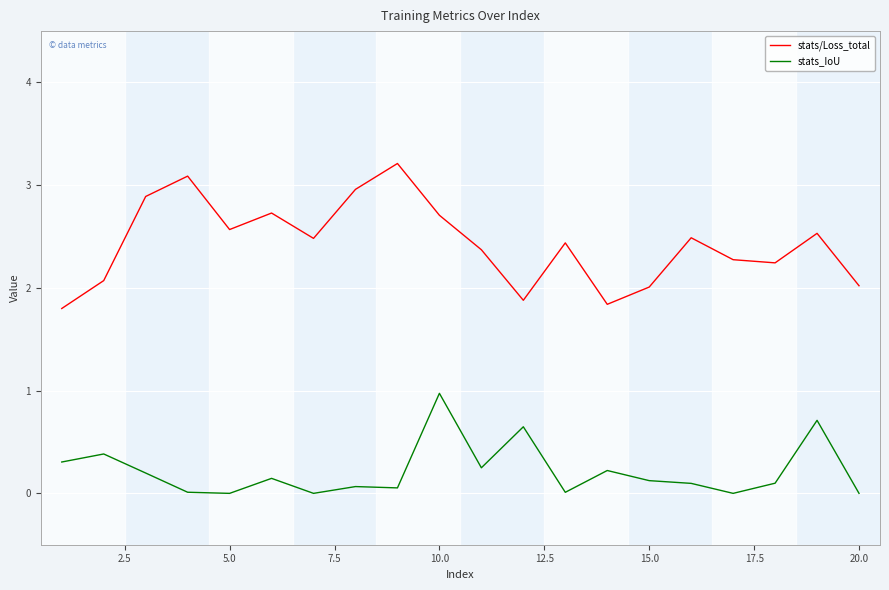

How many distinct data groups are displayed?

2